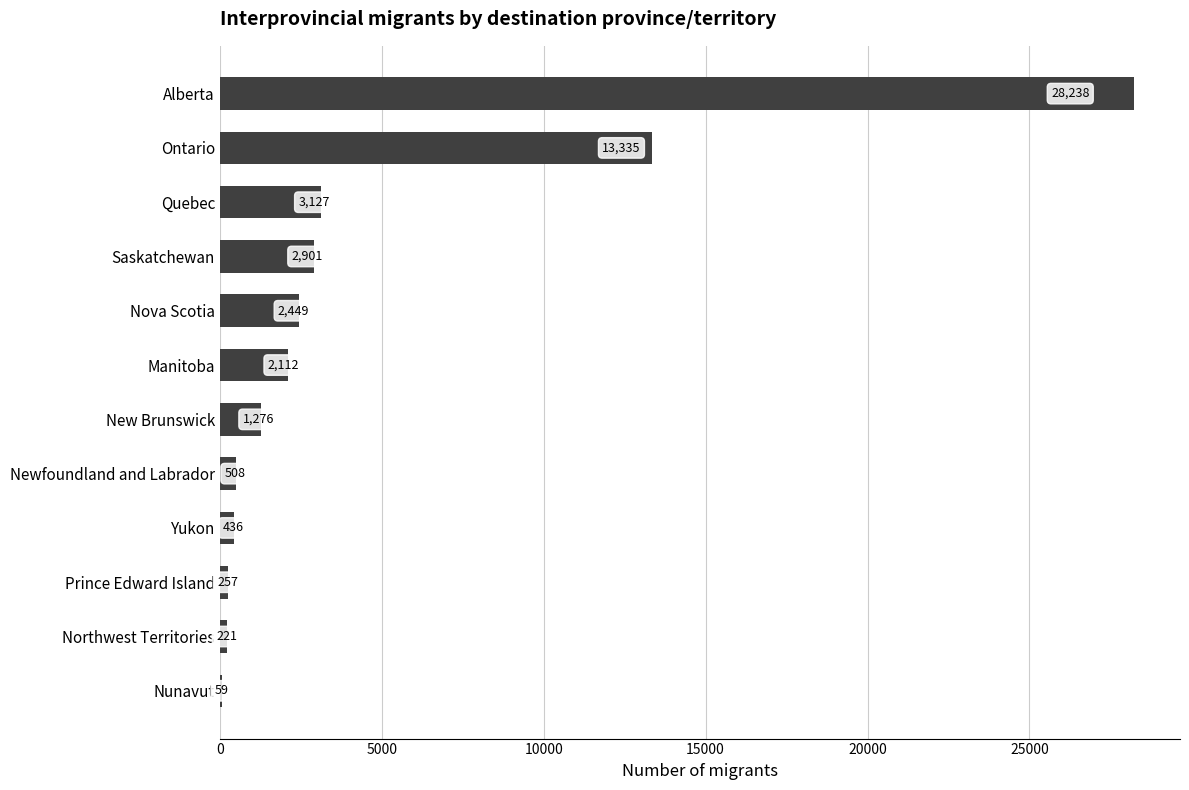

Which label corresponds to the largest value in the chart?

Alberta